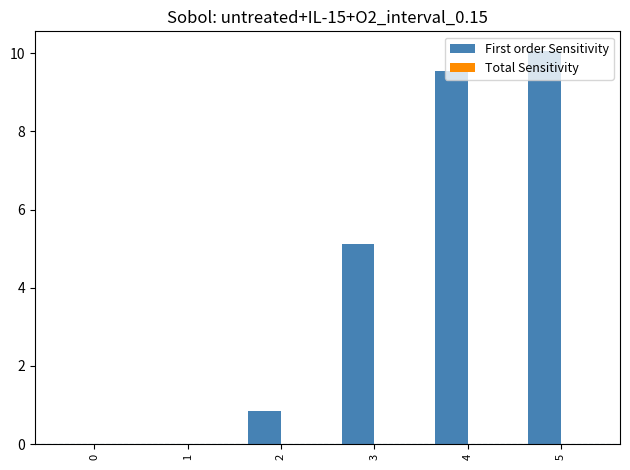

At which category does the chart reach its peak across all series?

5